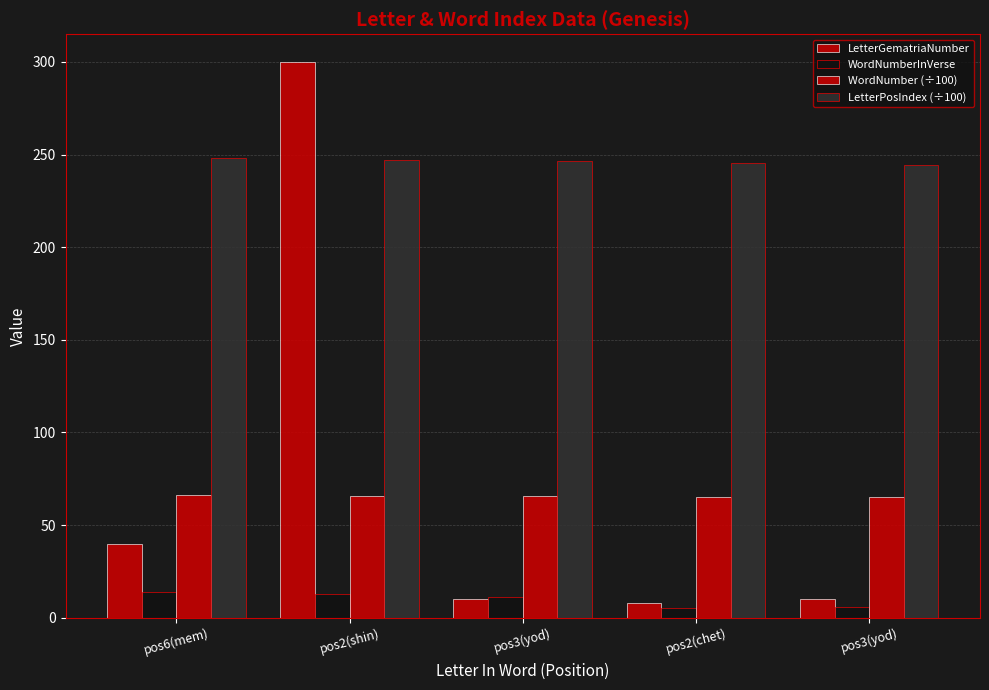

Where does the LetterPosIndex (÷100) series first go above 246?

pos6(mem)